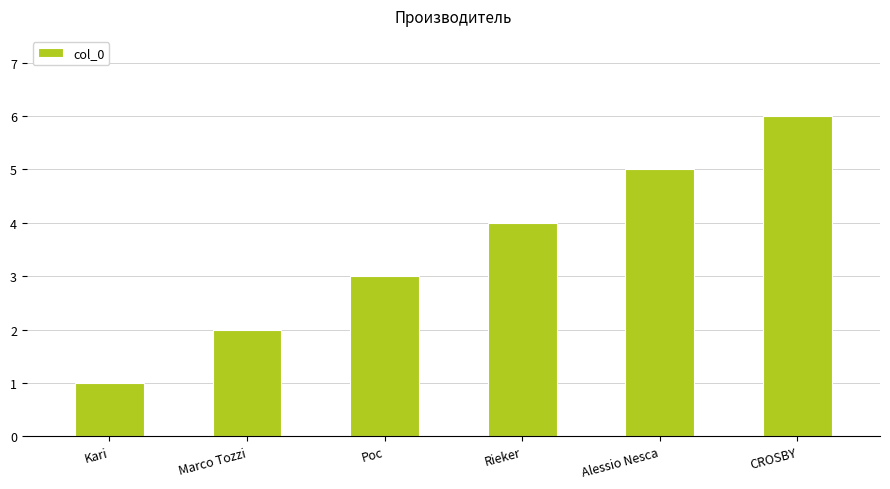

List the labels in order of value, smallest first.

Kari, Marco Tozzi, Рос, Rieker, Alessio Nesca, CROSBY